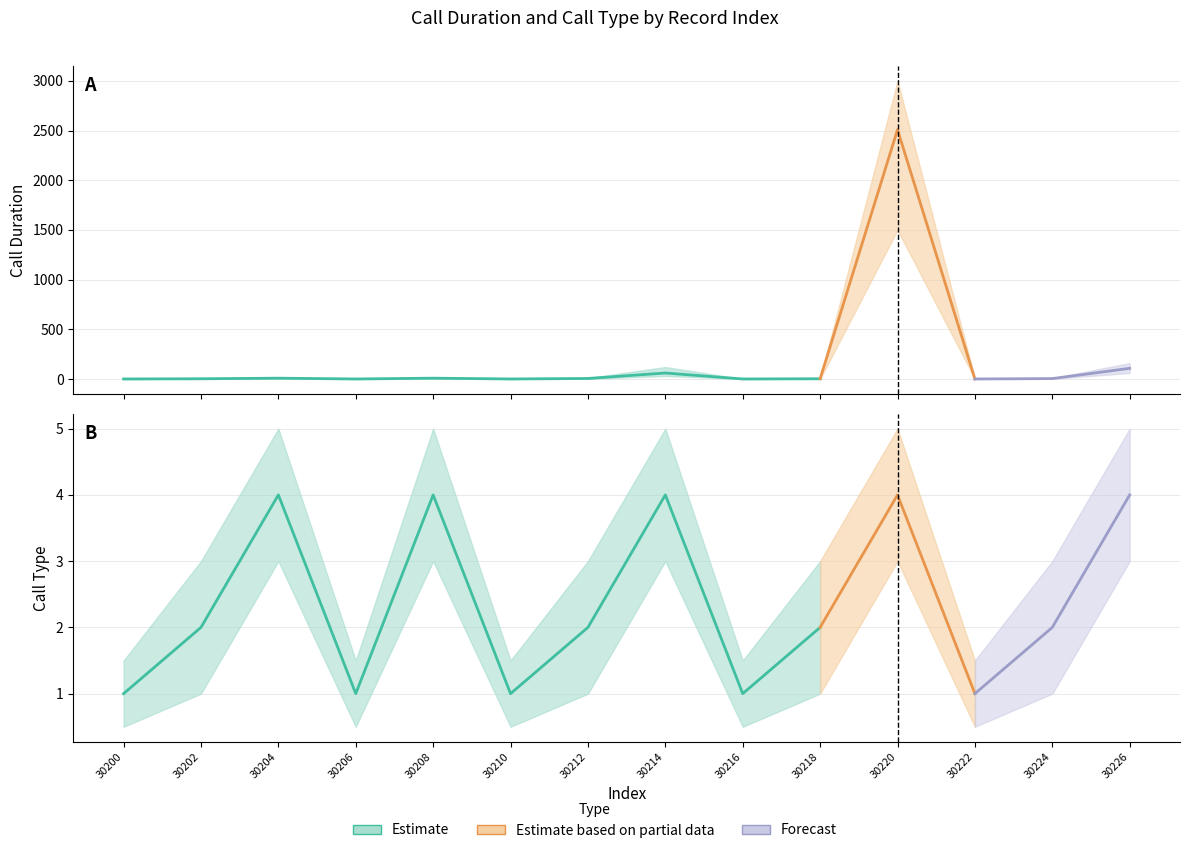

How many interior local peaks does the call_type_upper series have?

4